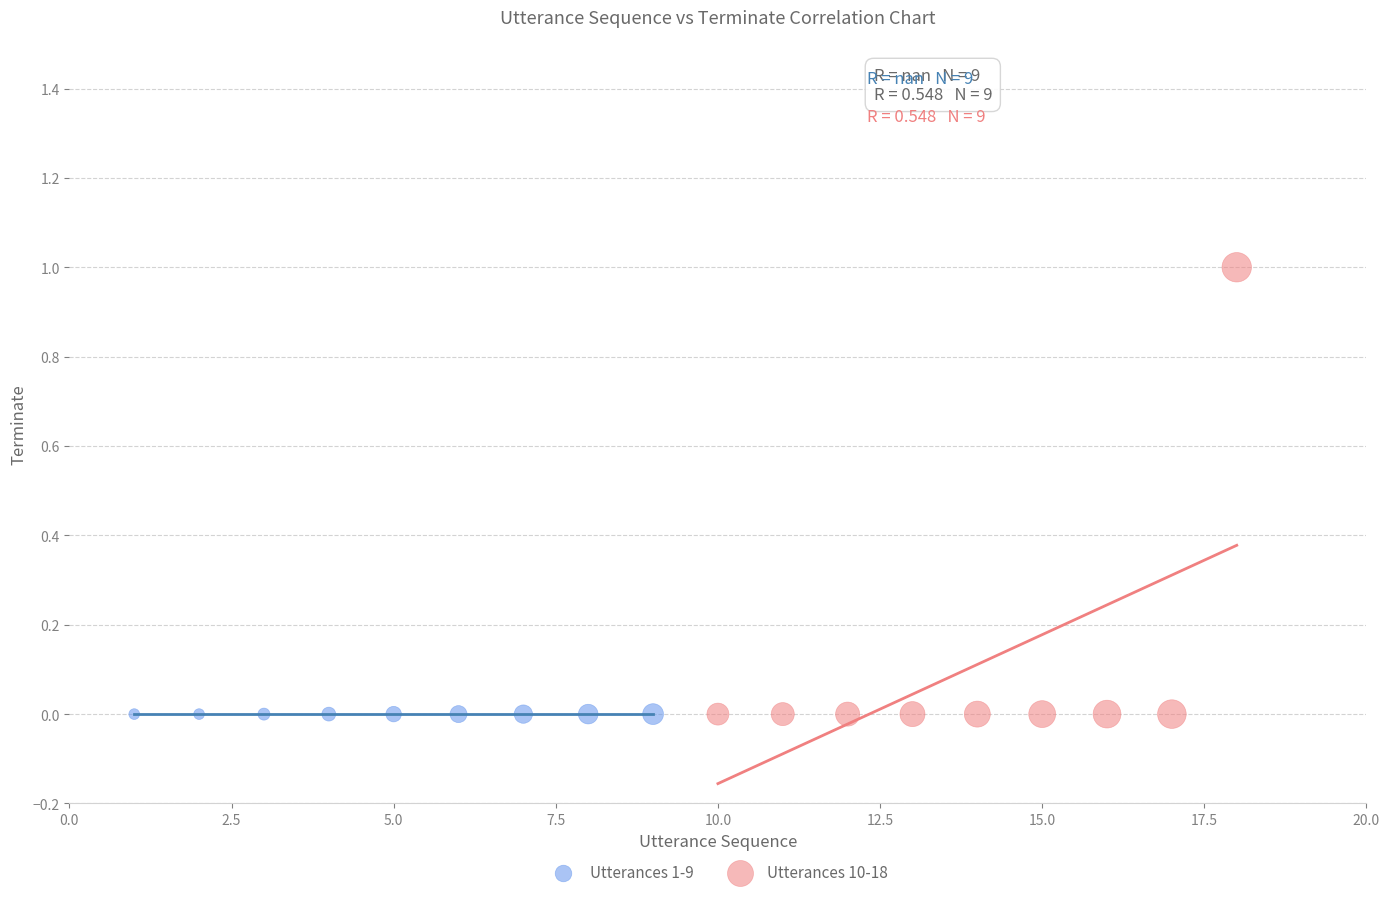

Which series contains the highest Y value?

Utterances 10-18